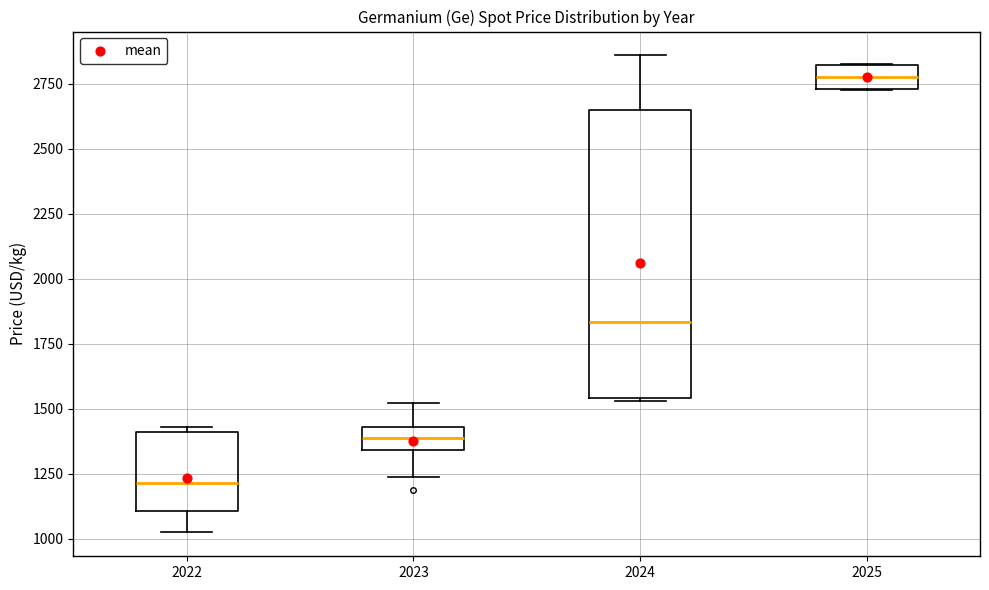

Reading left to right, read every box against the y-axis: the position of its median line, the range the box covers, and the ends of its whiskers. The values are not printed on the chart, so give them approximately, as read against the axis.

2022: median 1200, box 1100 to 1400, whiskers 1050 to 1450
2023: median 1400, box 1350 to 1450, whiskers 1250 to 1500
2024: median 1850, box 1550 to 2650, whiskers 1550 to 2850
2025: median 2800 (inside the box), box 2750 to 2800, whiskers 2750 to 2850